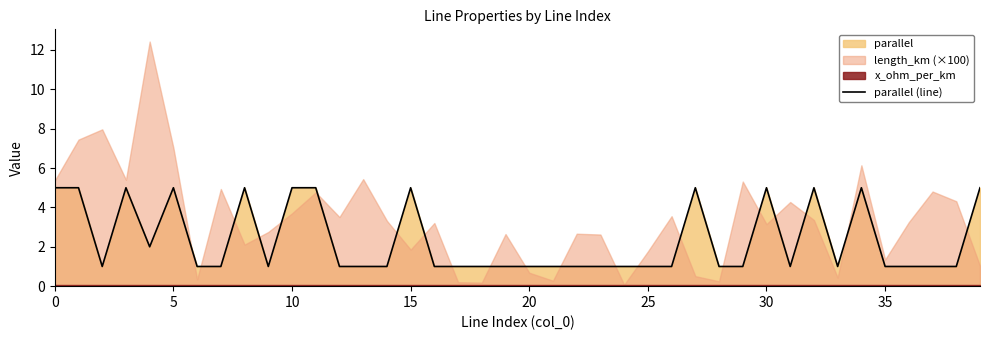

What is the sum of the values at 14 and 16?

2